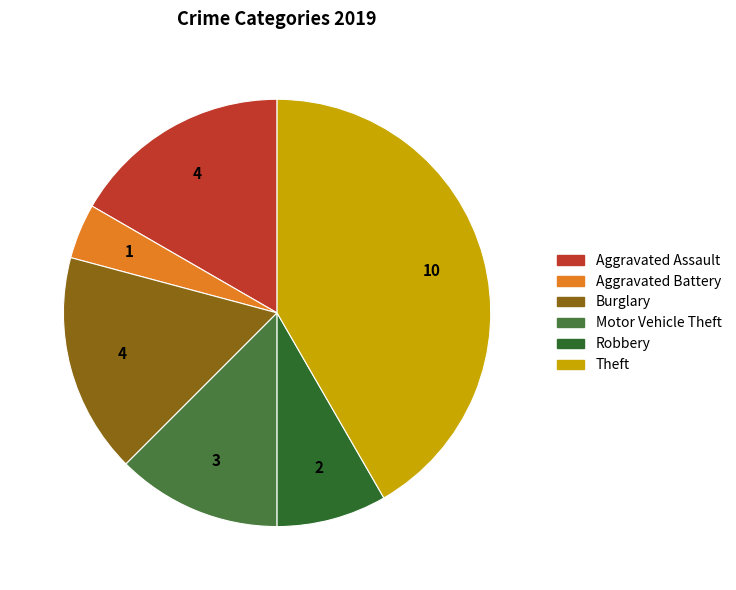

How many slices are in this pie chart?

6